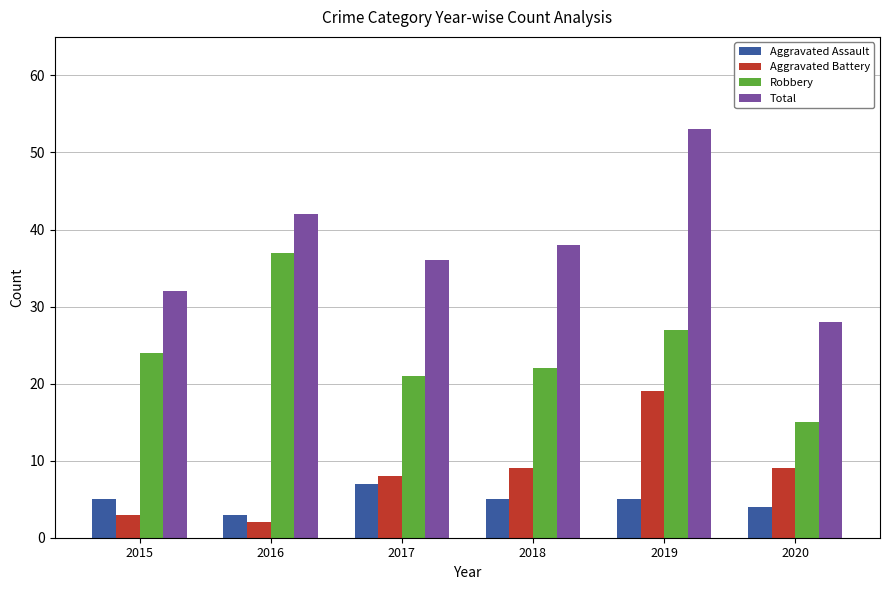

The value of Total at 2015 is 32. True or false?

True